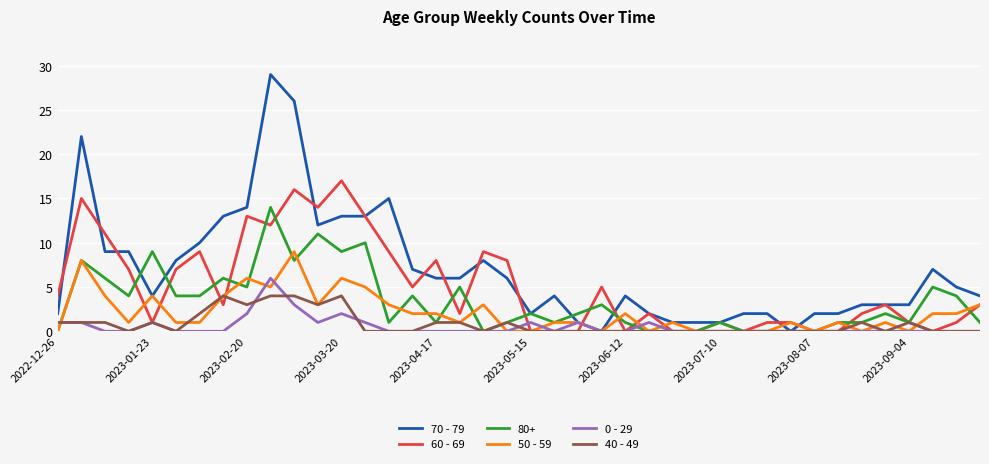

What is the average value of the 60 - 69 series?

5